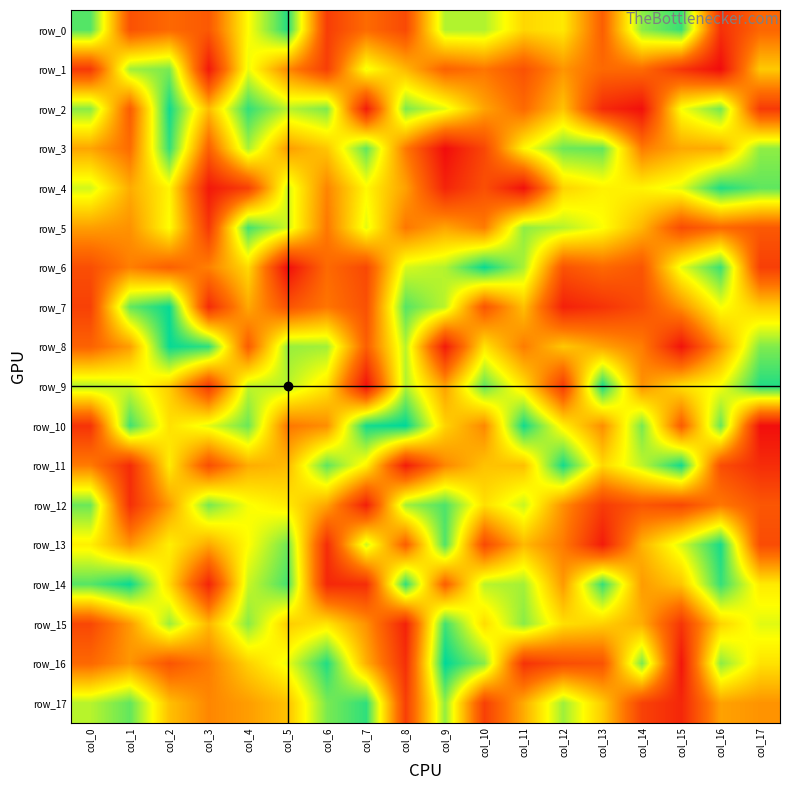

How many categories are shown in the chart?

18